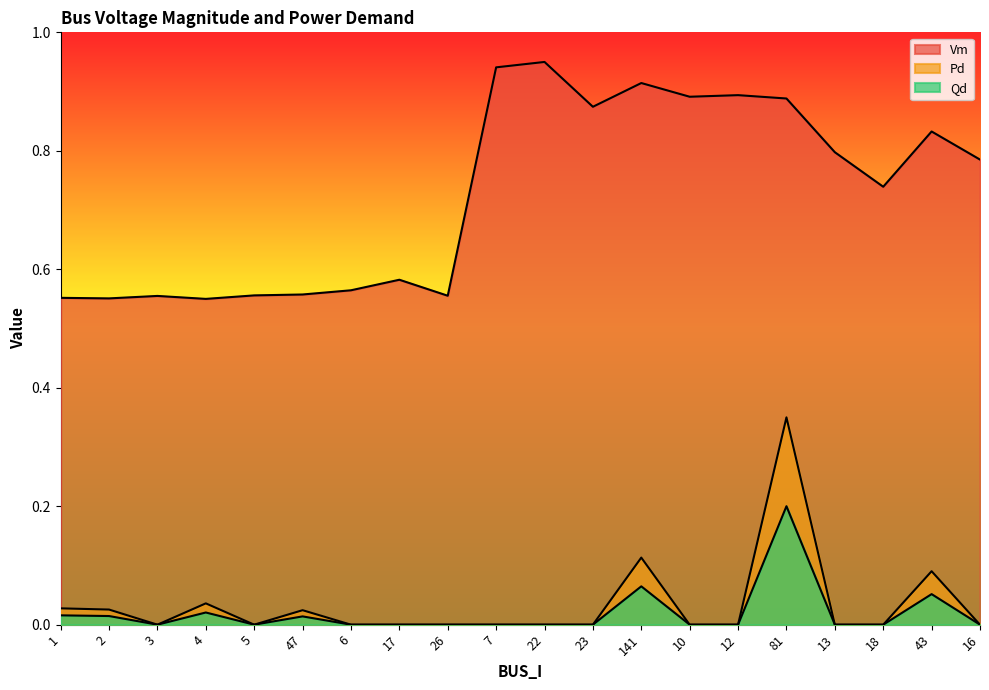

What position from the right is 4?

17